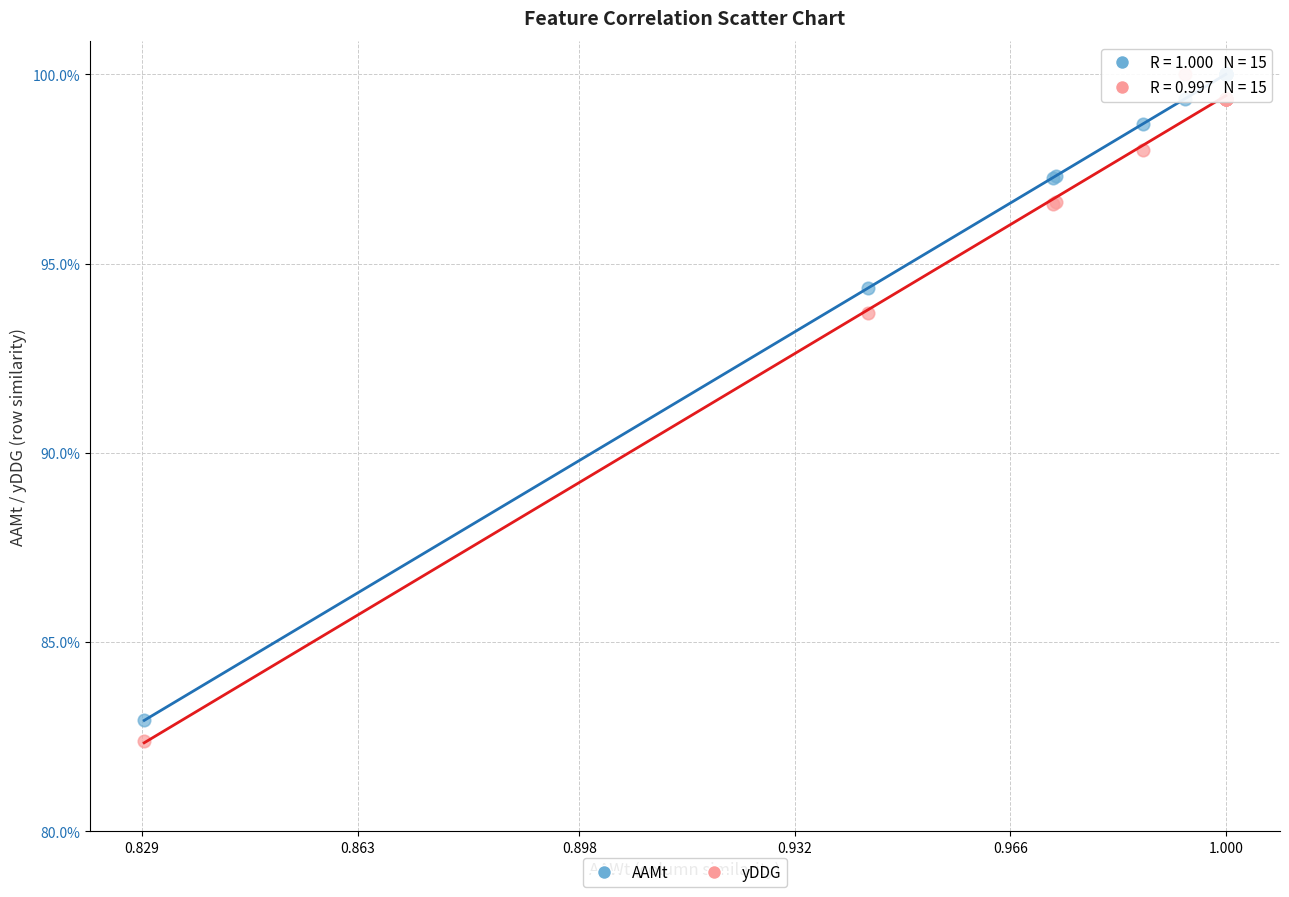

Which series has the largest Y range (max minus min)?

yDDG